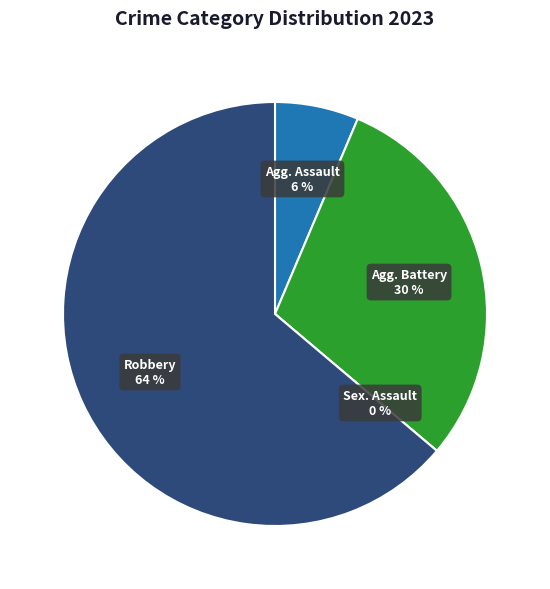

Does any single category account for the majority?

Yes